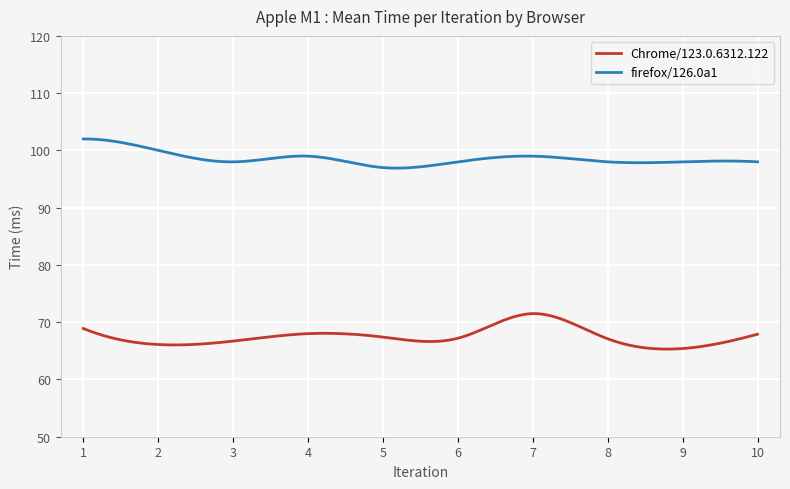

What is the minimum value for Chrome/123.0.6312.122?

65.3